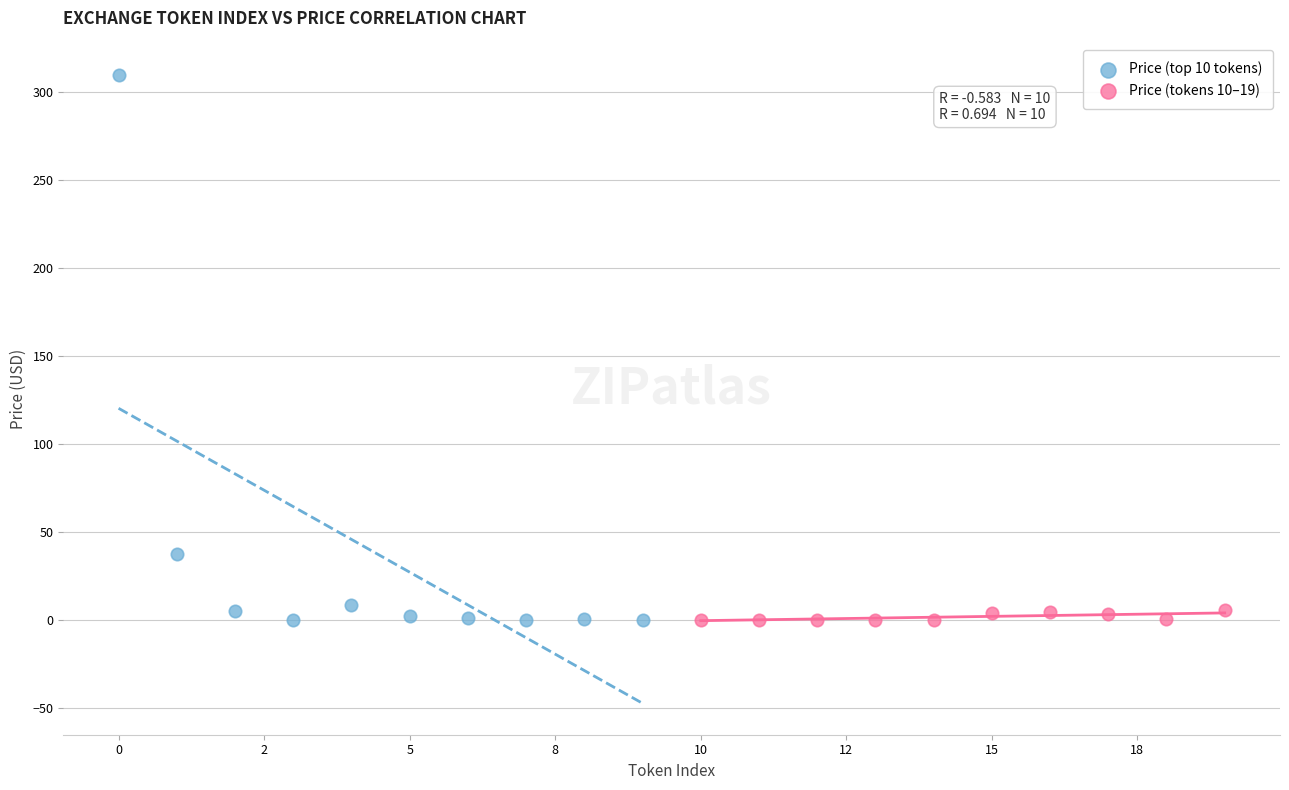

Which series contains the highest Y value?

Price (top 10 tokens)